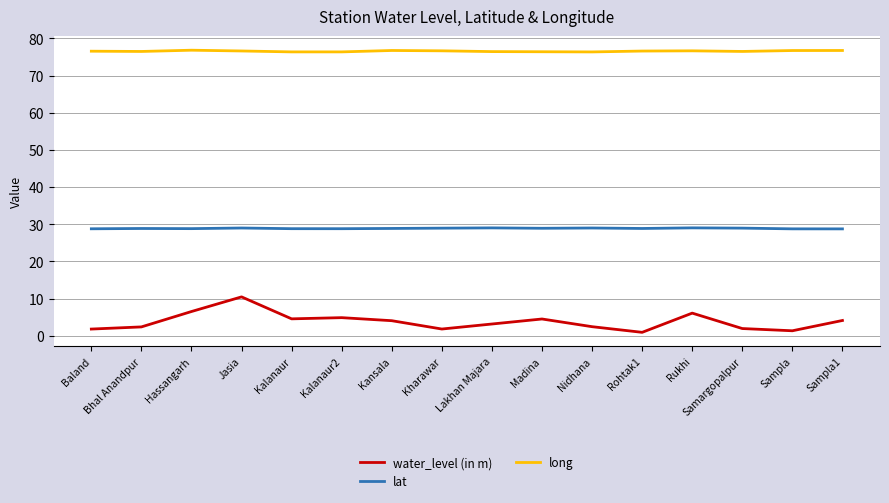

What is the sum of the lat values at Nidhana and Kharawar?

58.0